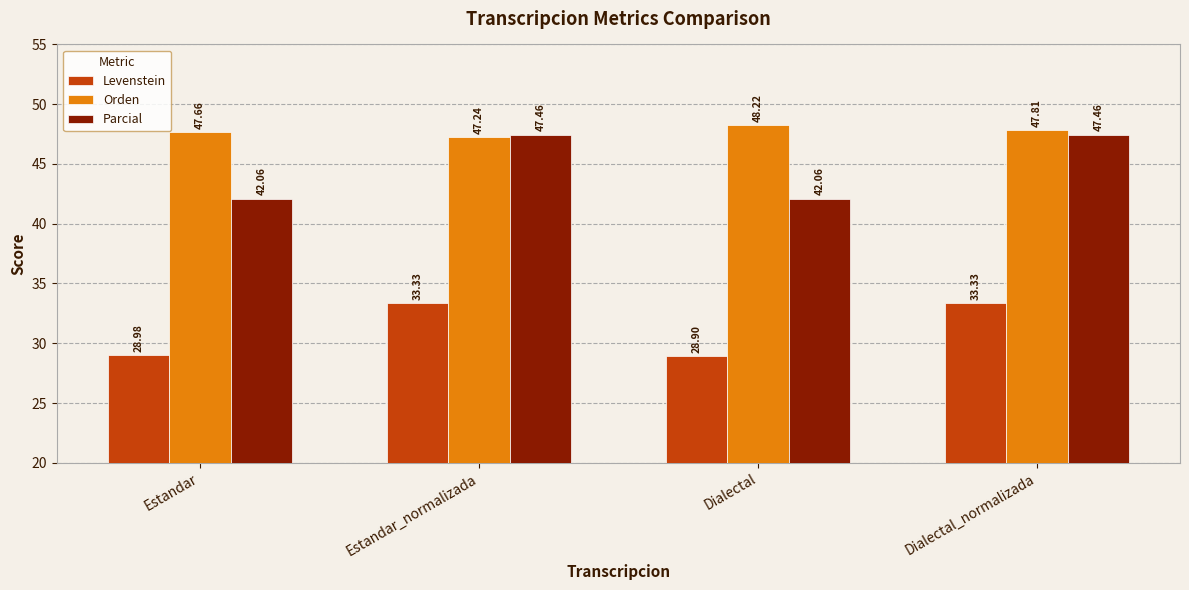

What is the difference between the second highest and minimum values in the Parcial series?

5.4